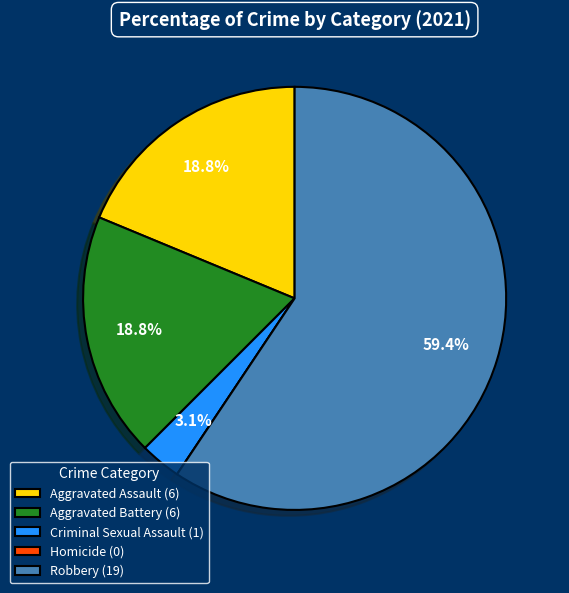

What is the majority slice?

Robbery (19)